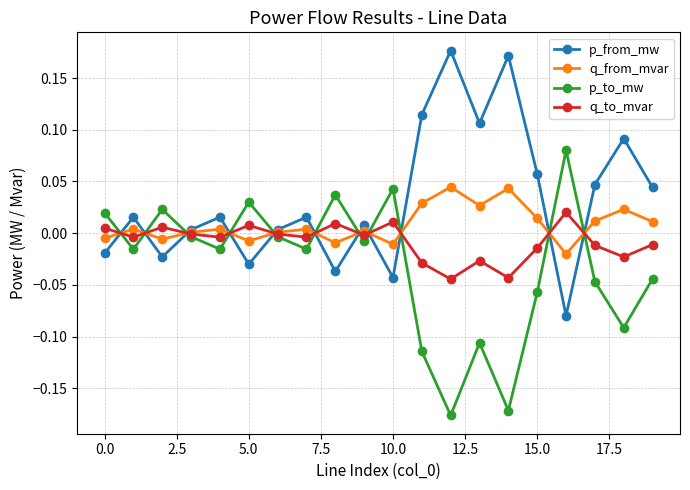

How many data points does each series have?

20